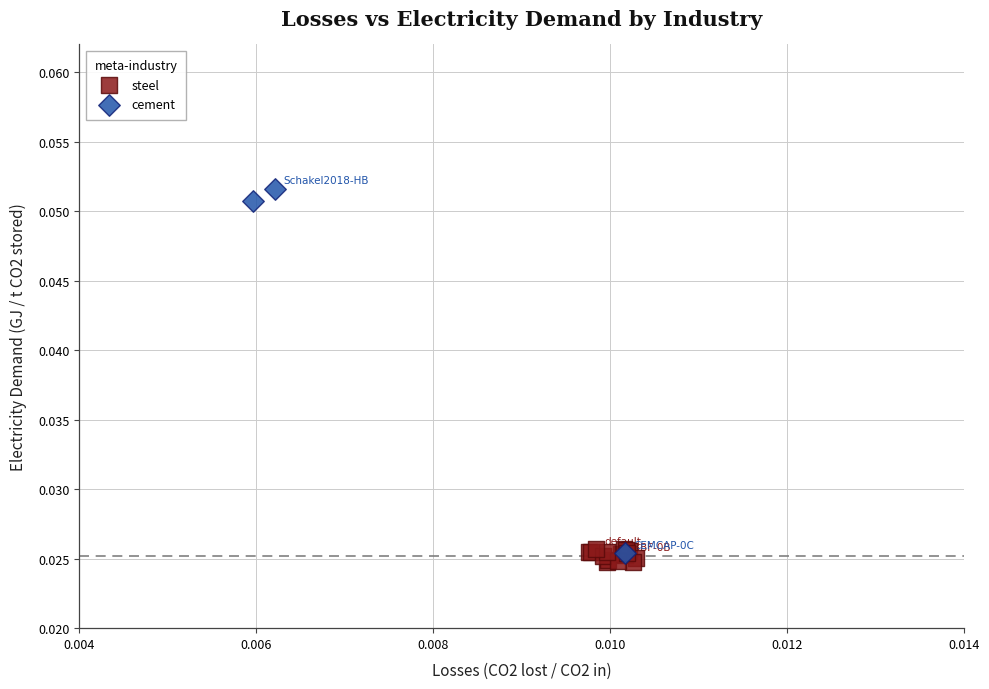

Which series contains the highest Y value?

cement